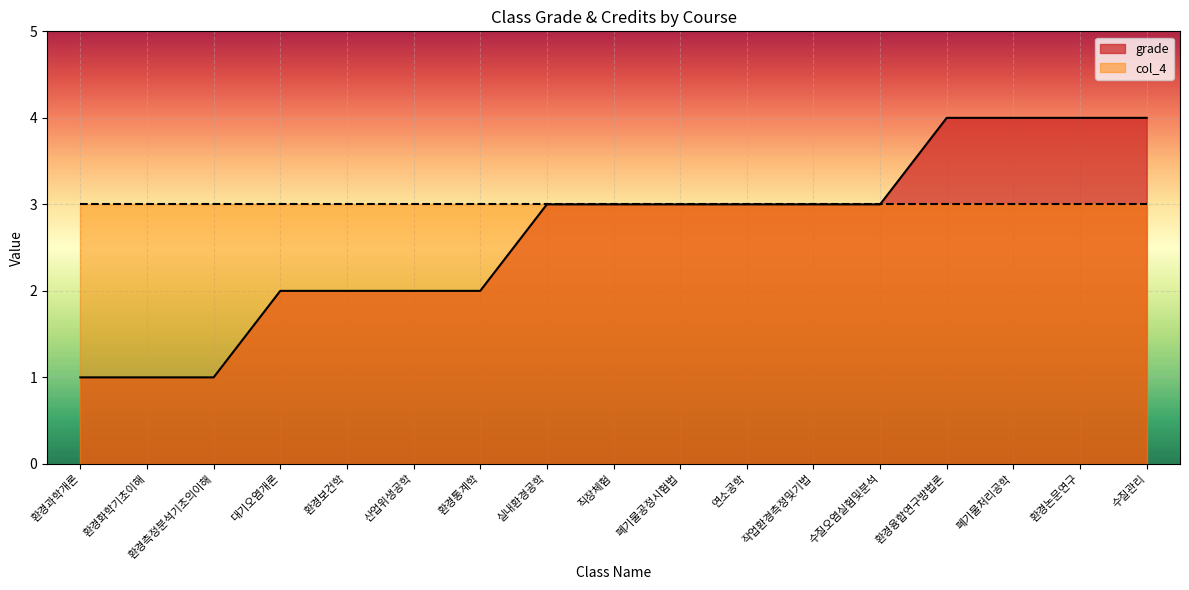

What is the ratio of the value at 환경융합연구방법론 to the value at 수질오염실험및분석?

1.3